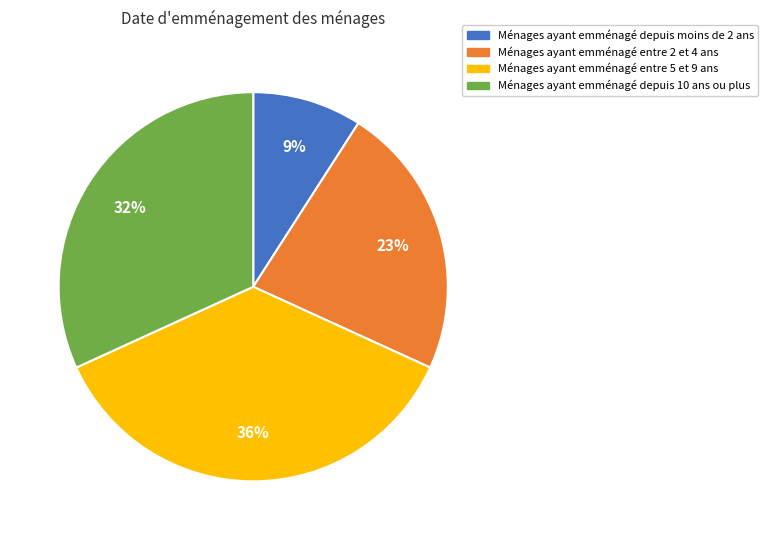

Is there any slice that represents more than half of the pie?

No